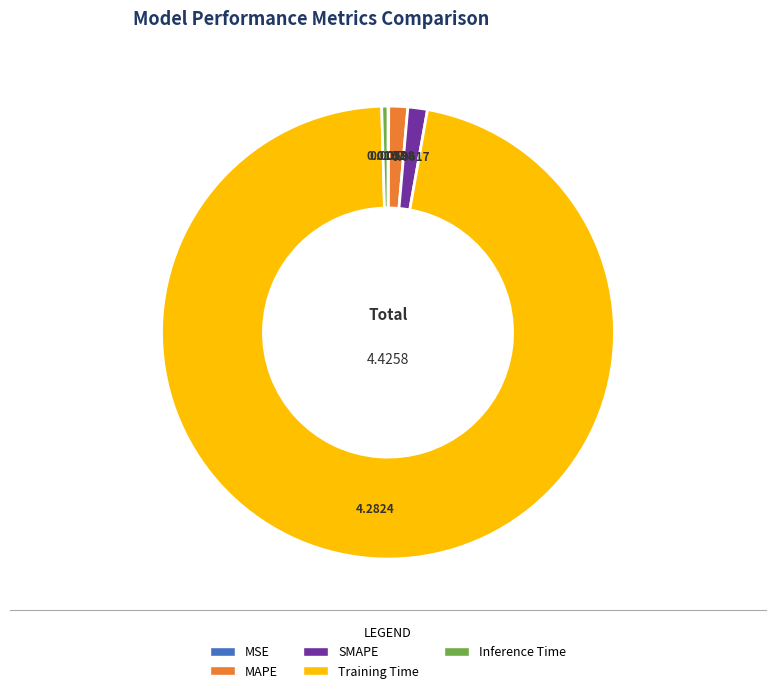

Which category has the biggest portion of the pie?

Training Time